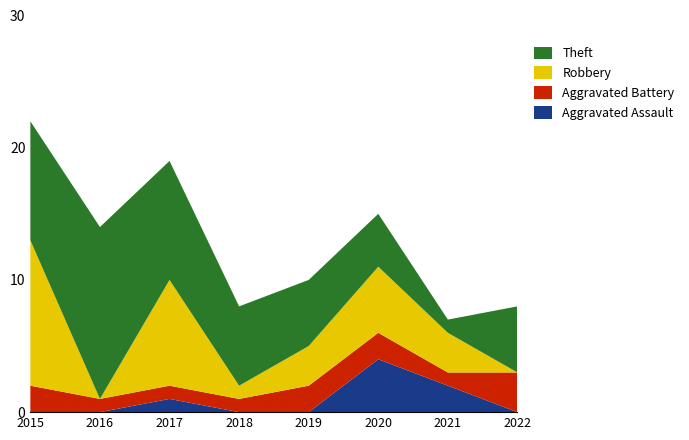

Reading left to right, extract all data points from this chart.

Aggravated Assault: 0	0	1	0	0	4	2	0
Aggravated Battery: 2	1	1	1	2	2	1	3
Robbery: 11	0	8	1	3	5	3	0
Theft: 9	13	9	6	5	4	1	5